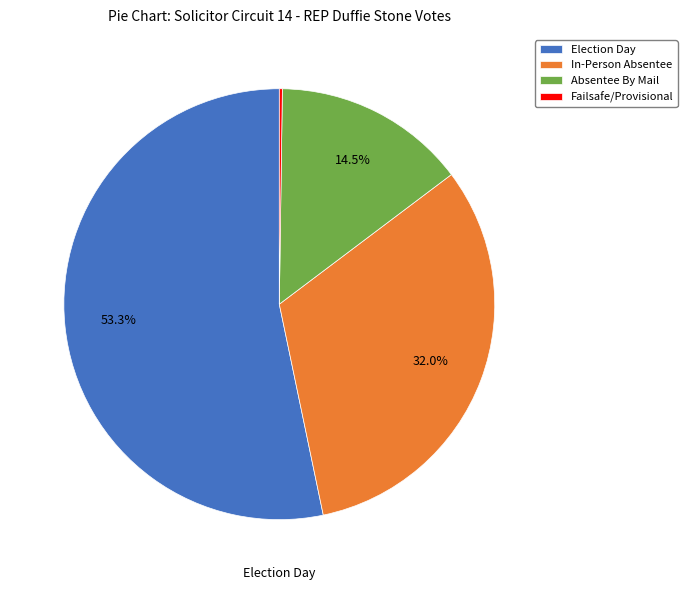

Is the sum of In-Person Absentee and Absentee By Mail greater than half?

No